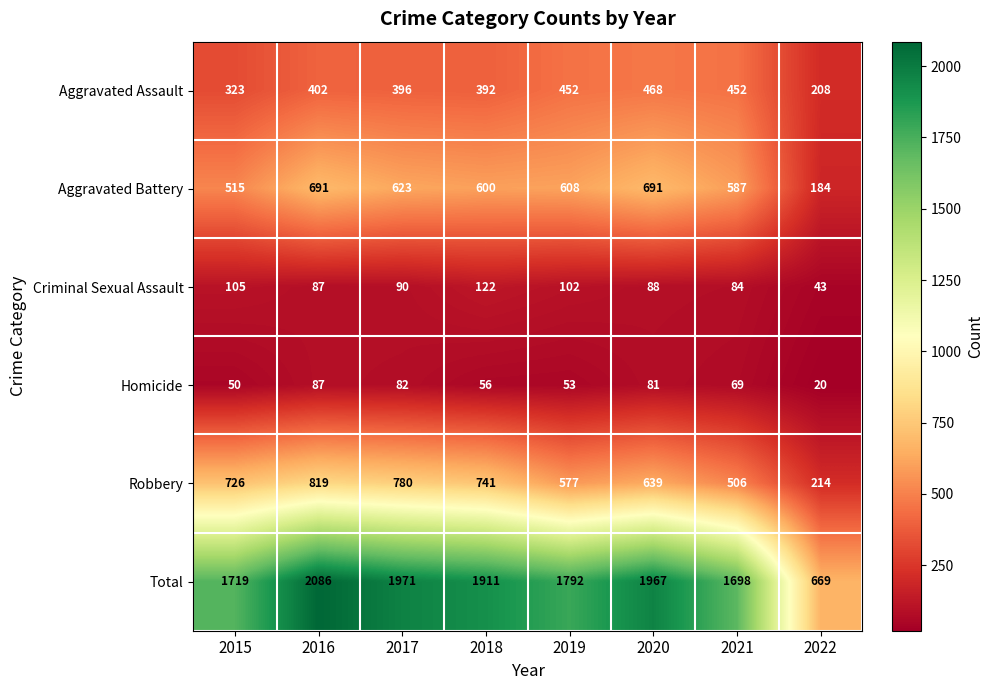

Rank the series by their maximum value, from lowest to highest.

Homicide, Criminal Sexual Assault, Aggravated Assault, Aggravated Battery, Robbery, Total